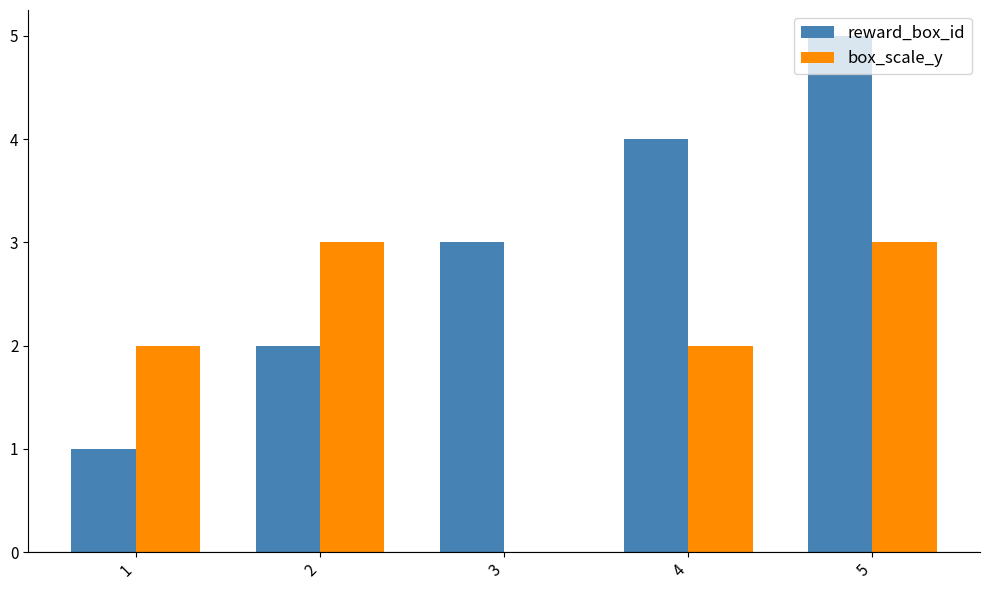

Reading right to left, what are all the values shown in this chart?

reward_box_id: 5	4	3	2	1
box_scale_y: 3	2	0	3	2